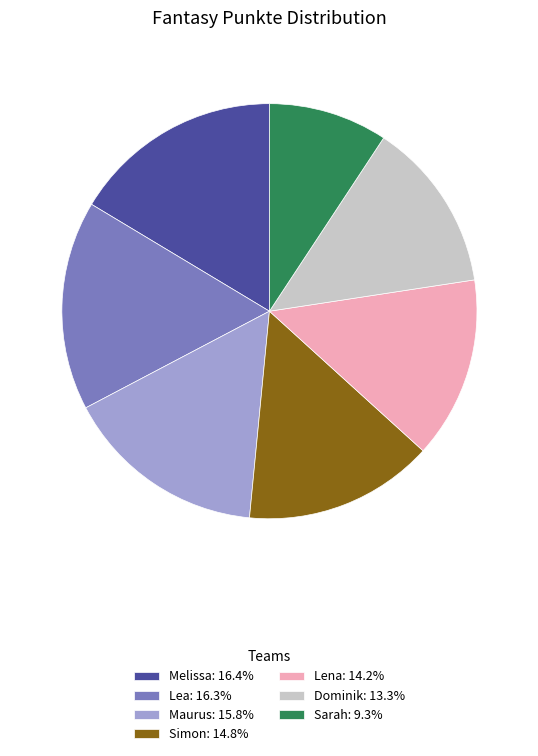

Count the number of slices in the pie.

7